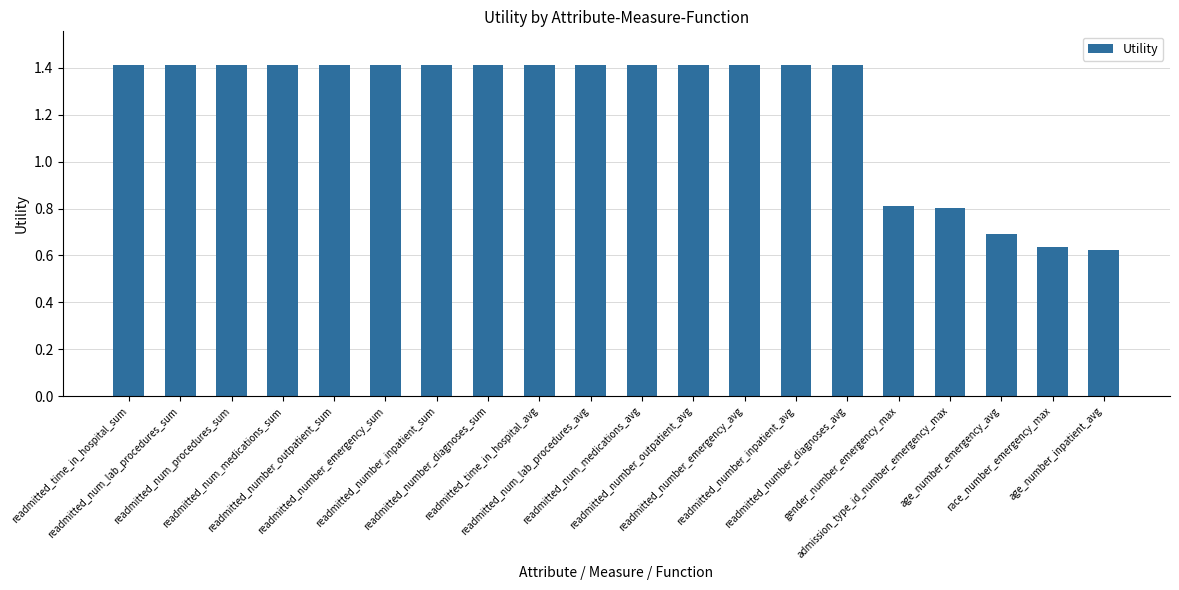

What is the average value?

1.2